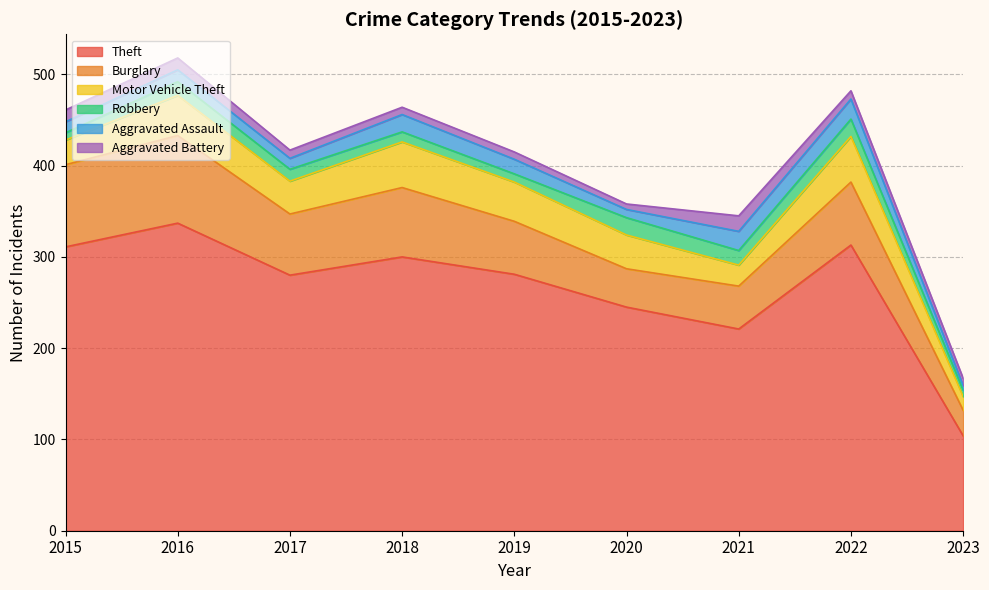

True or false: Burglary and Aggravated Battery cross at least once.

False